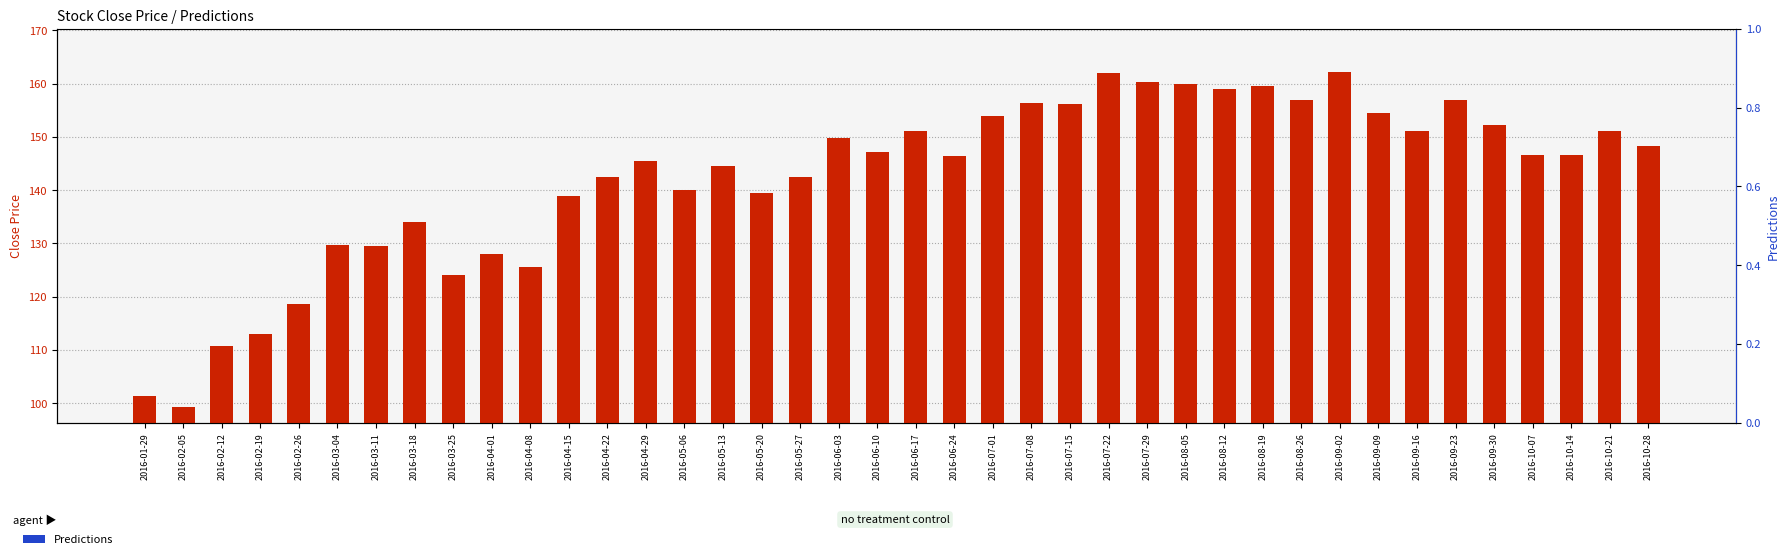

List the series in order of their overall mean, highest first.

Close price, Predictions